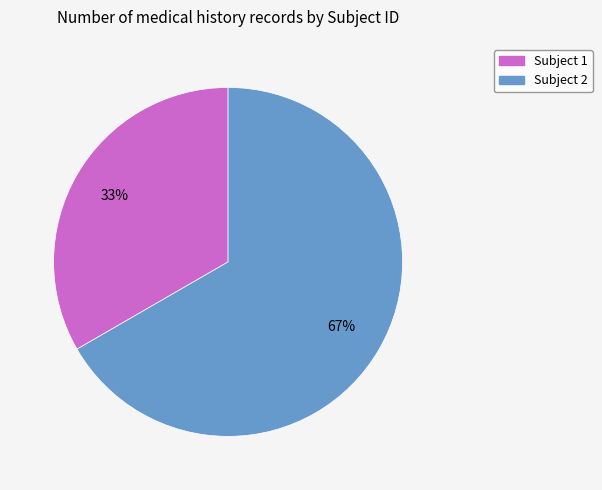

Is there any slice that represents more than half of the pie?

Yes